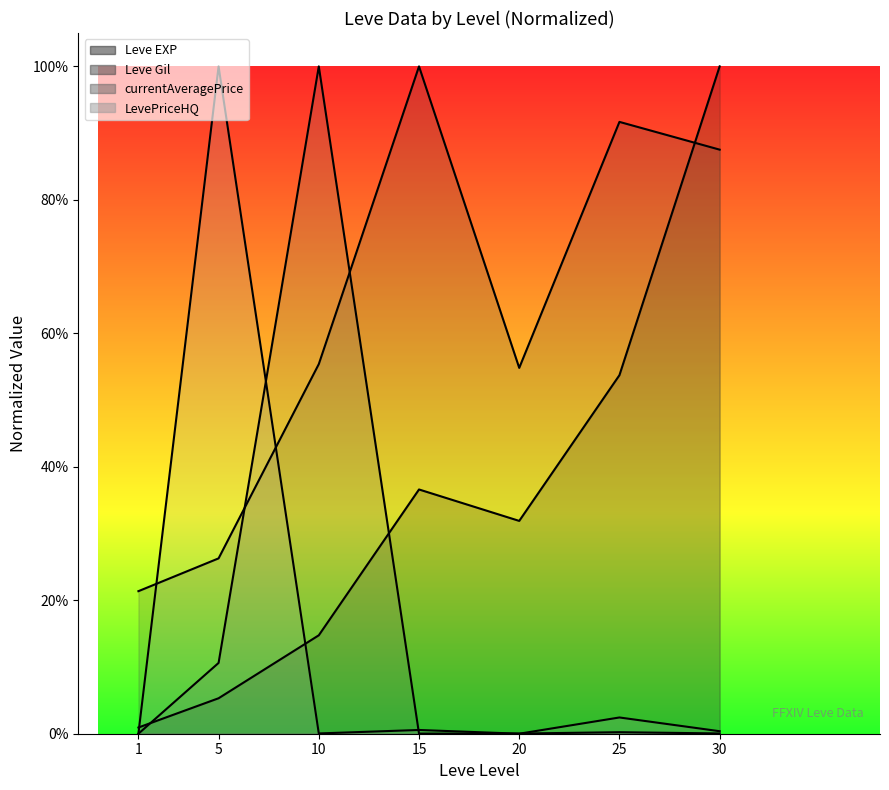

How many values in LevePriceHQ are above zero?

6